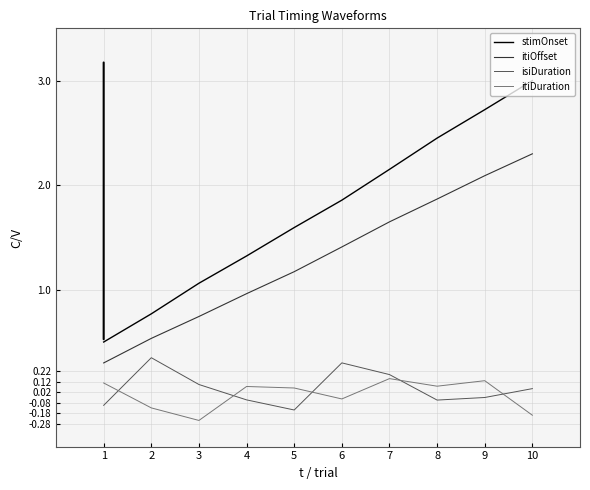

At which label does itiOffset reach its minimum?

1